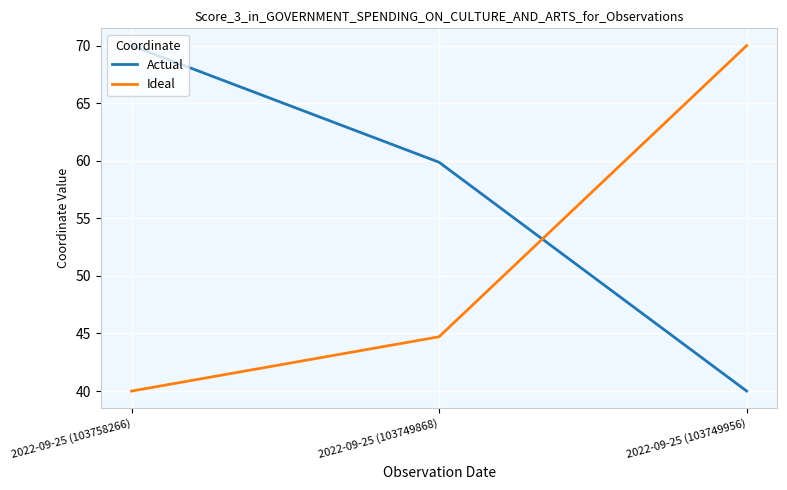

The value of Ideal at 2022-09-25 (103758266) is 19.6. True or false?

False